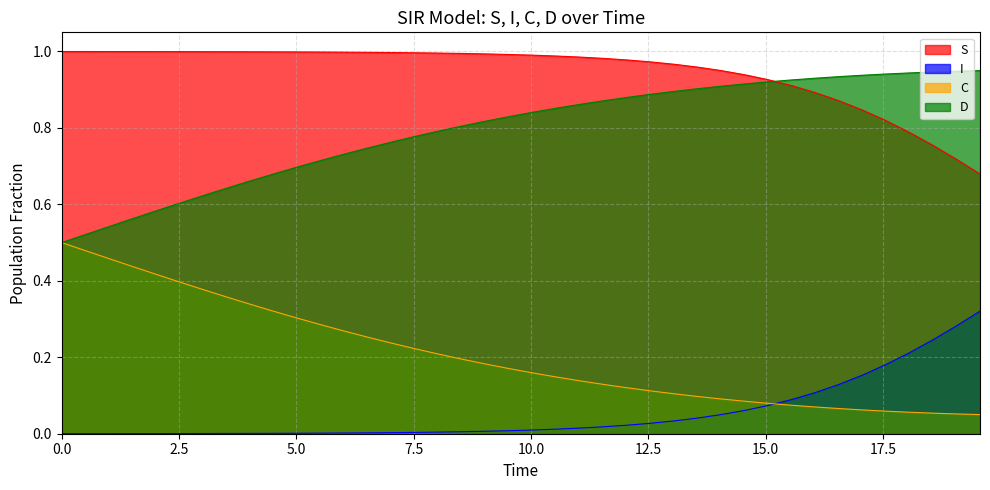

List the series in order of their peak value, lowest first.

I, C, D, S